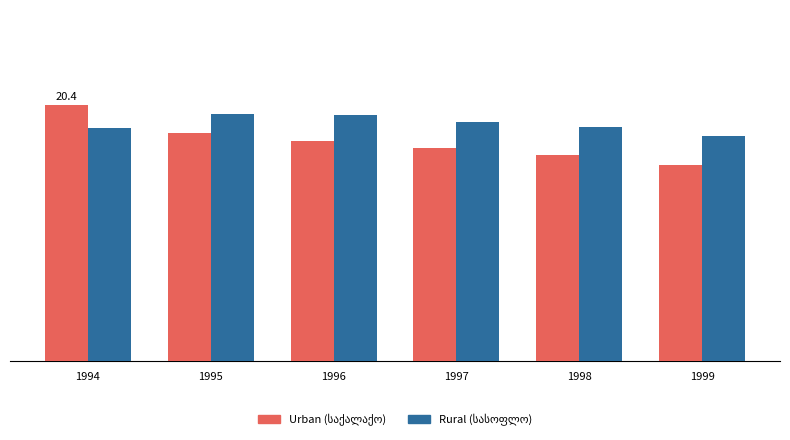

At 1998, list the series in order from largest to smallest.

Rural (სასოფლო), Urban (საქალაქო)